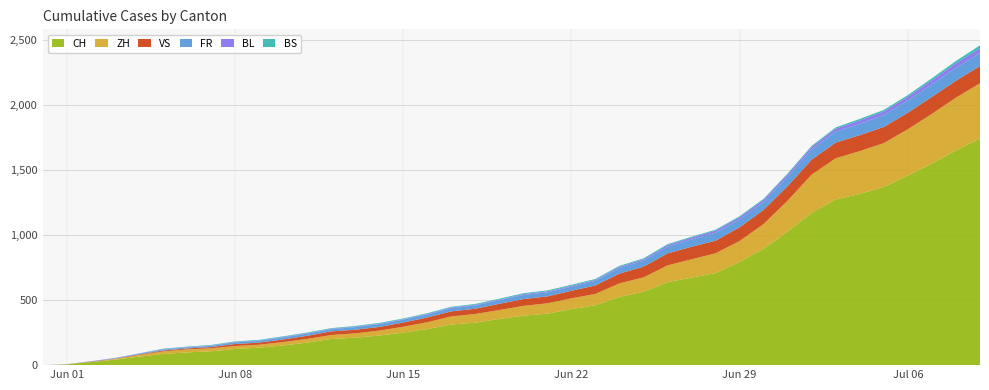

Reading left to right, what are all the values shown in this chart?

CH: 0	6	23	42	65	86	98	106	124	134	151	173	201	211	227	250	277	312	326	355	380	395	430	460	525	564	637	672	707	793	895	1027	1171	1273	1315	1368	1456	1548	1649	1741
ZH: 0	0	2	5	13	19	23	23	23	23	26	28	30	33	38	45	52	62	67	68	75	80	83	87	103	110	129	141	152	161	189	237	293	316	329	337	356	382	405	424
VS: 0	0	2	2	4	7	7	10	15	16	20	24	28	28	28	32	37	39	40	48	52	53	58	65	75	82	92	96	97	105	109	112	115	120	122	124	127	130	130	132
FR: 0	0	2	3	5	7	7	9	13	13	15	16	16	20	22	22	23	24	26	27	32	32	32	36	44	47	52	56	61	61	61	72	79	84	87	92	94	96	99	100
BL: 0	1	1	2	2	3	3	3	3	3	4	4	4	4	4	4	5	5	5	5	6	7	7	7	9	10	12	14	16	17	17	18	19	23	27	27	29	32	35	38
BS: 0	0	0	1	1	4	4	4	4	5	5	5	5	5	5	5	5	6	6	7	7	7	7	7	7	7	7	7	7	7	7	7	8	10	11	12	12	15	18	21